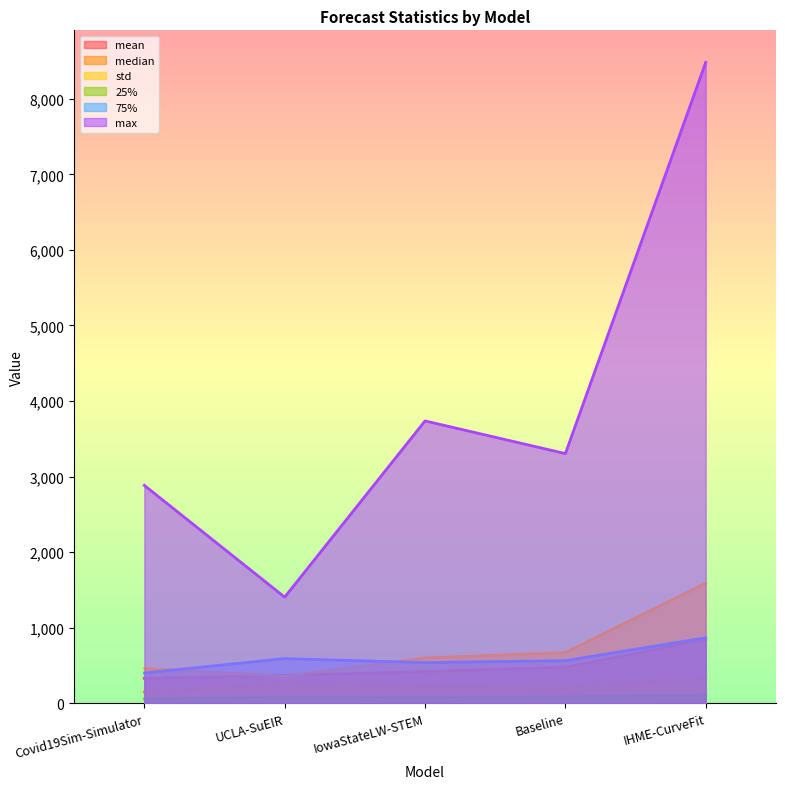

What is the value of the mean point at the 2nd from the left?

366.9